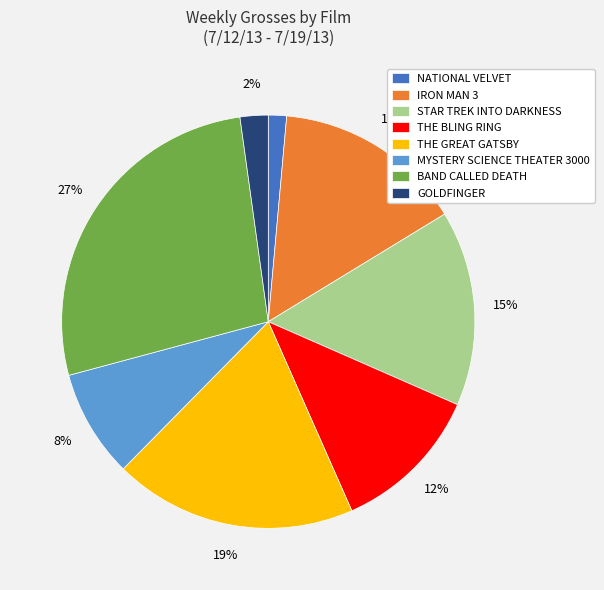

Is it true that IRON MAN 3 is 15% of the pie?

True